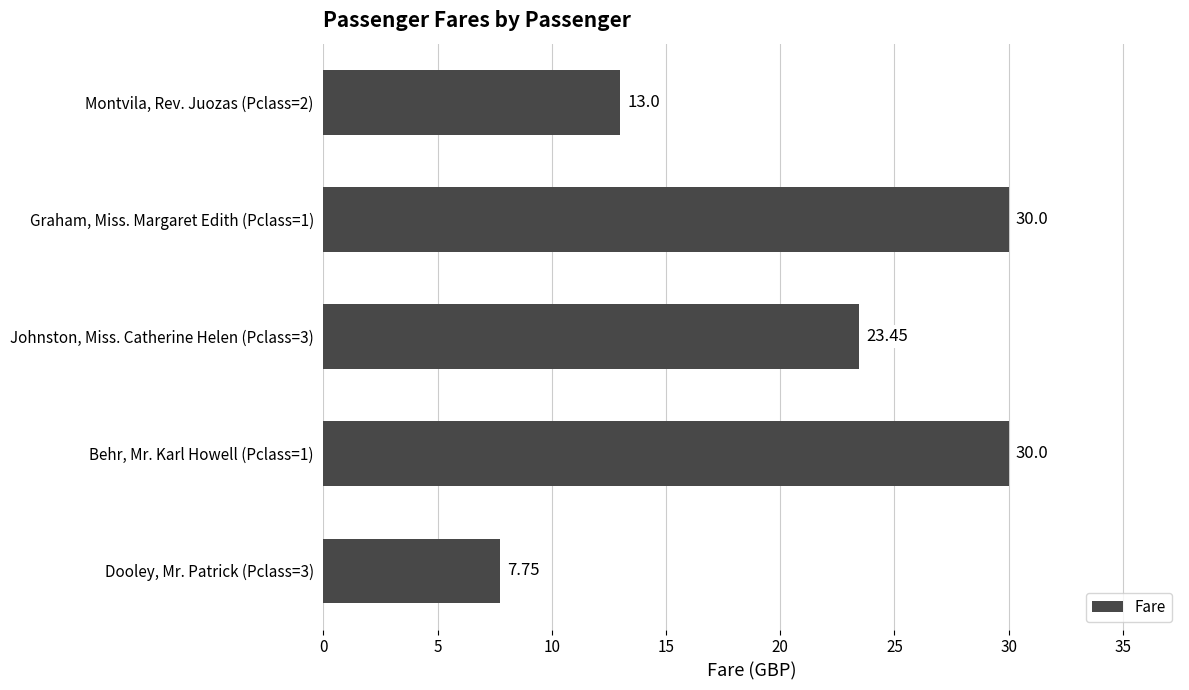

What is the sum of all values?

104.2